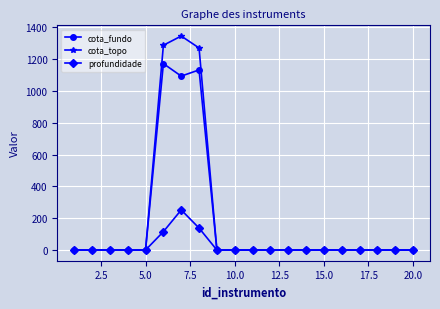

Which series has the largest range (max minus min)?

cota_topo